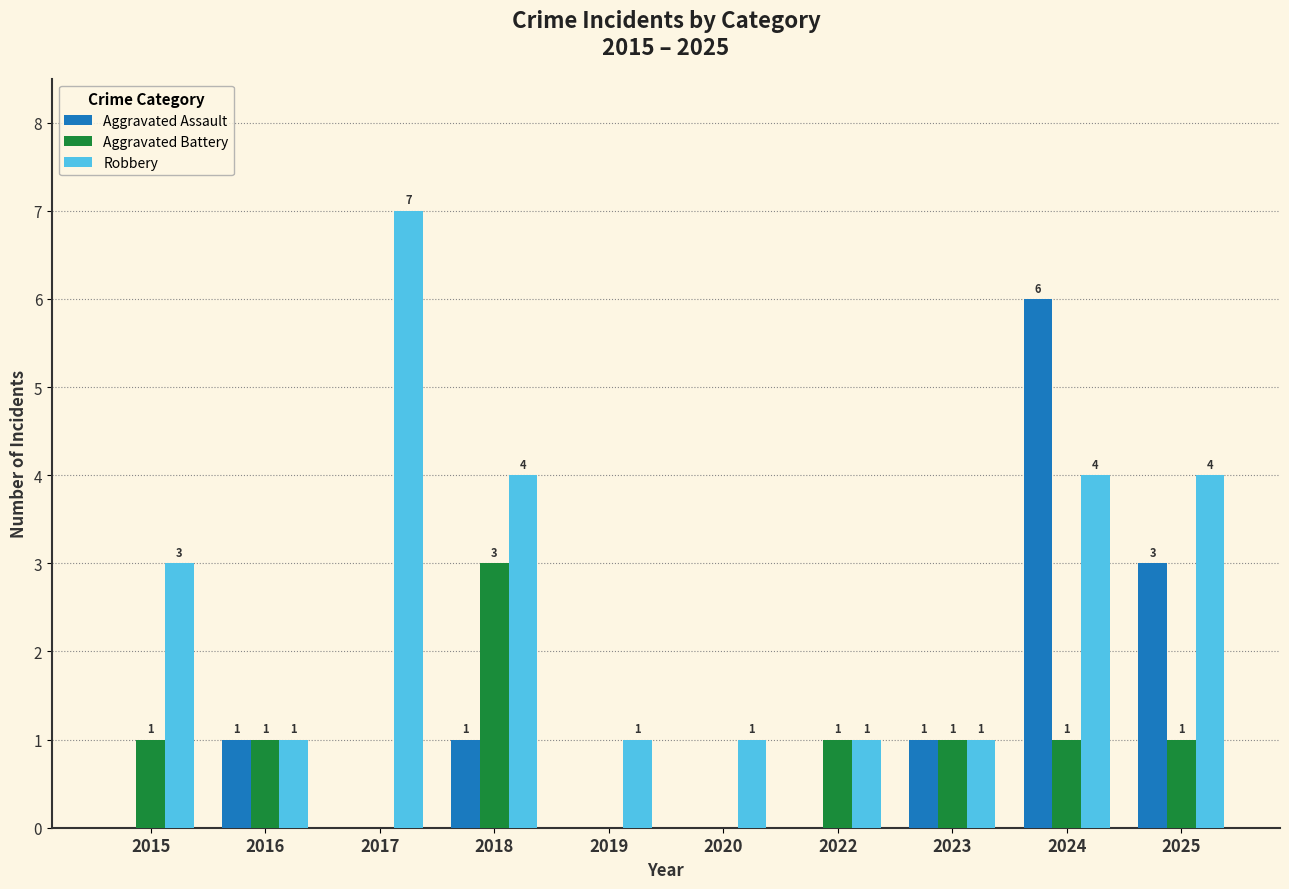

How many Aggravated Assault values are between 0 and 1?

8